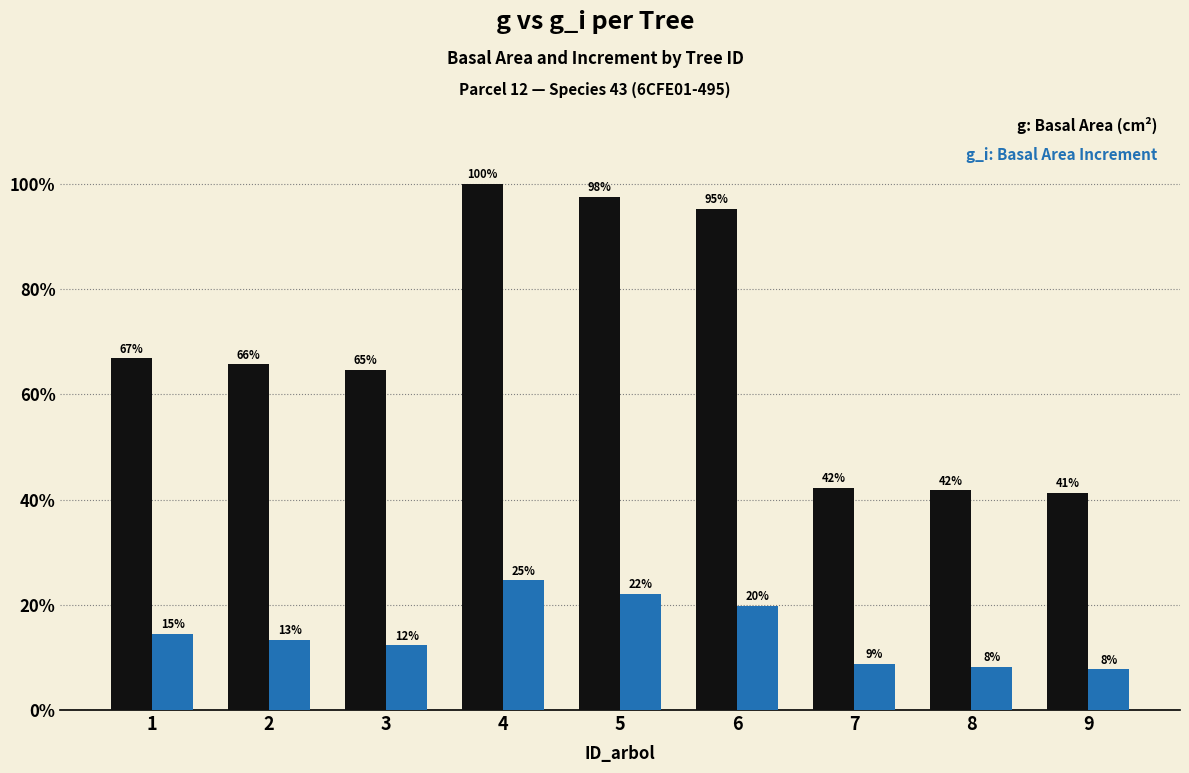

What is the spread (max minus min) of values at 4?

0.8